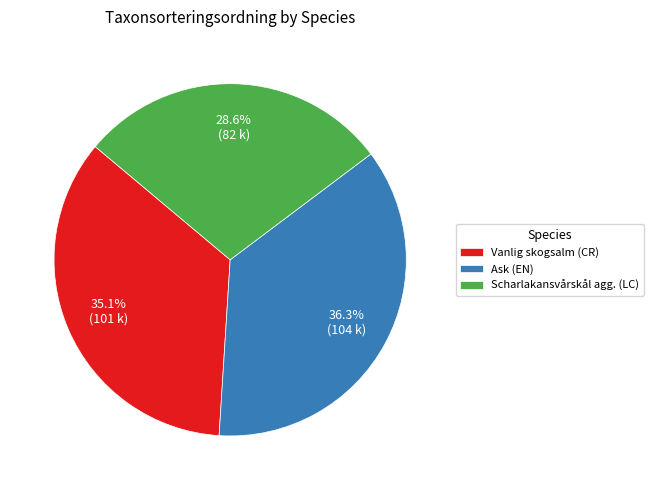

Which category has the smallest portion of the pie?

Scharlakansvårskål agg. (LC)